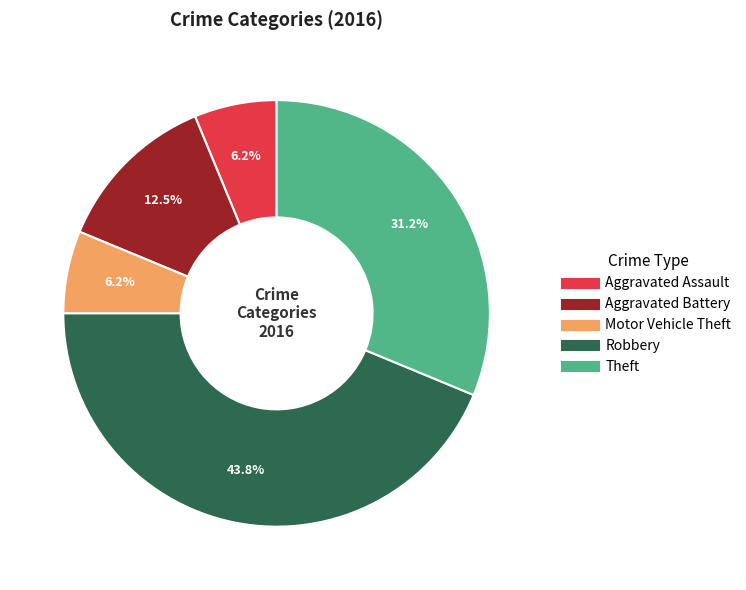

Count the number of slices in the pie.

5